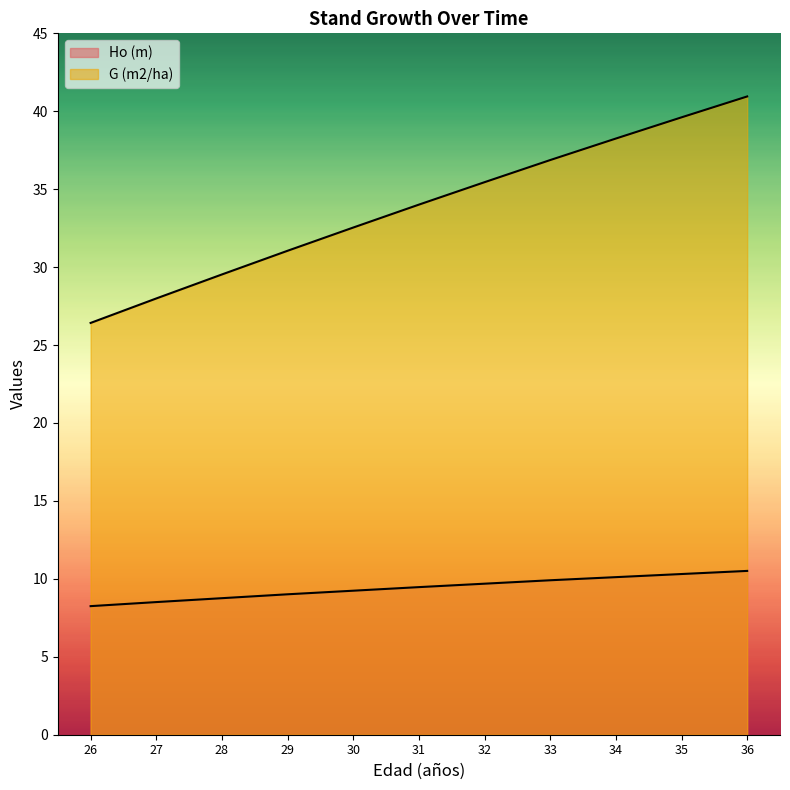

At which label does G (m2/ha) reach its peak?

36